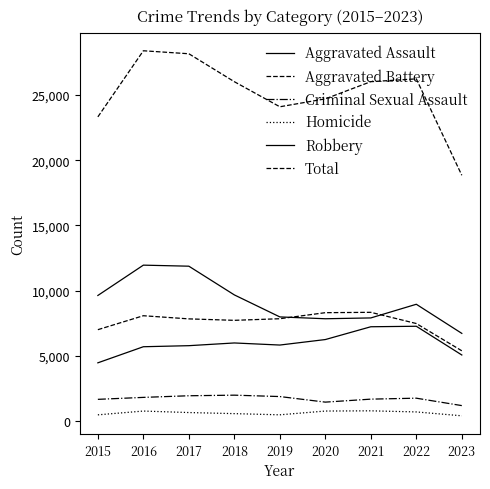

Does the chart display data point markers on the line(s)?

No